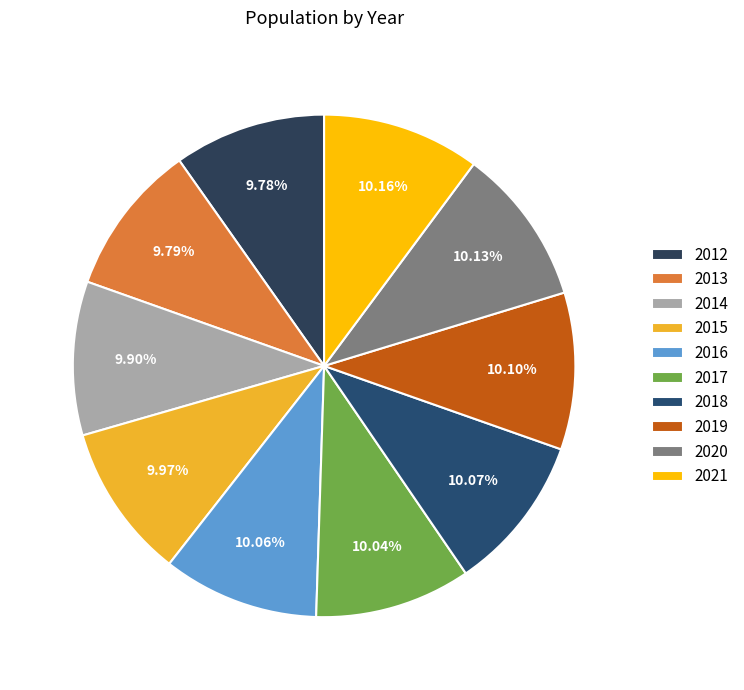

How many segments does this pie chart have?

10